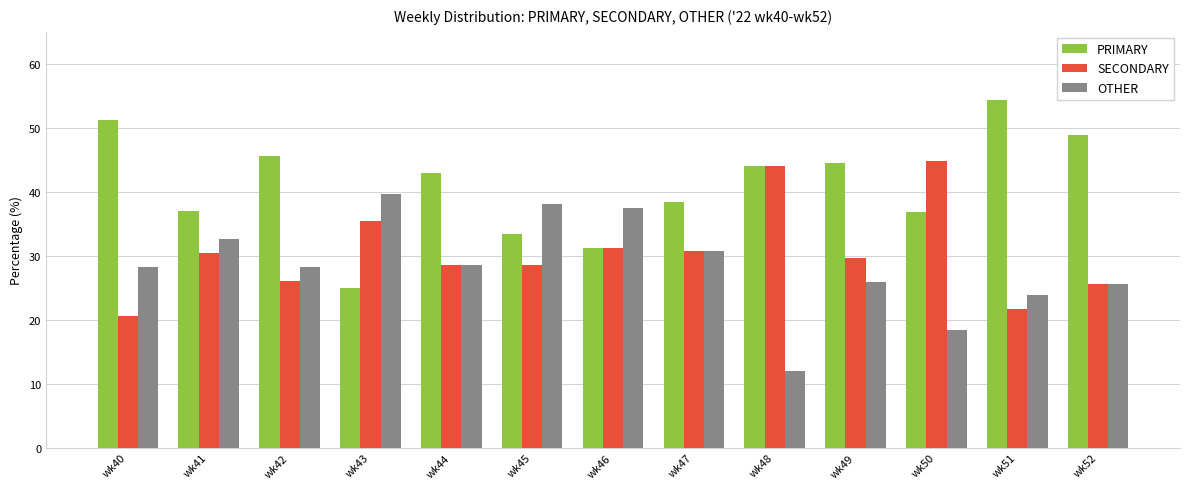

At which category does the chart reach its peak across all series?

wk51